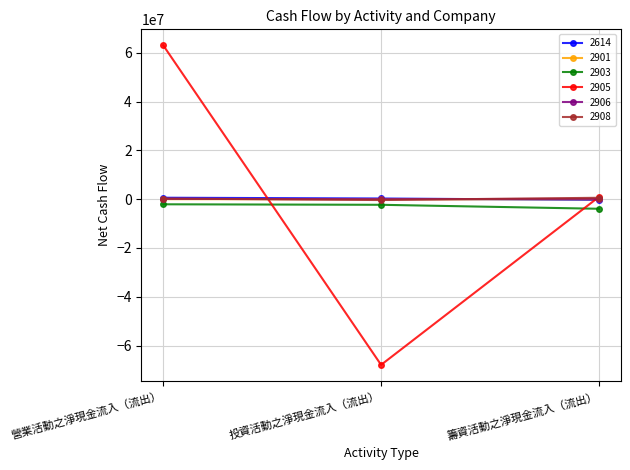

How many data points does each series have?

3